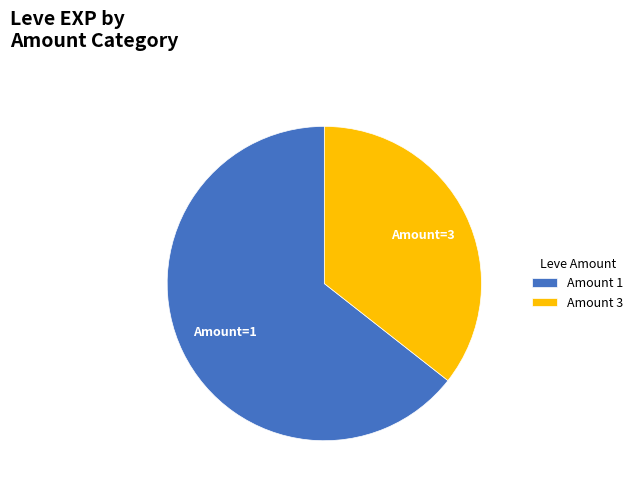

Rank the categories by value from lowest to highest.

Amount 3, Amount 1